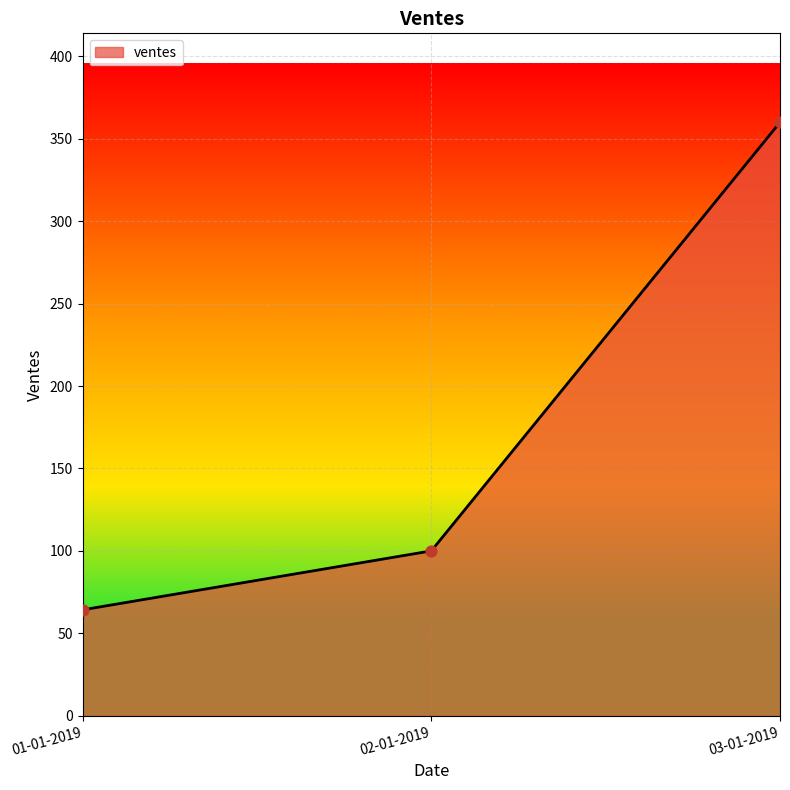

Between 02-01-2019 and 01-01-2019, which is larger?

02-01-2019